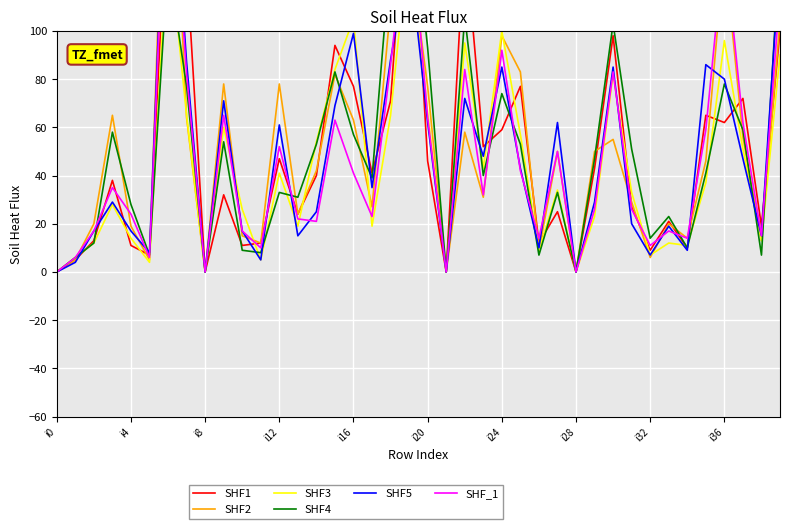

How many interior local valleys does the SHF1 series have?

13